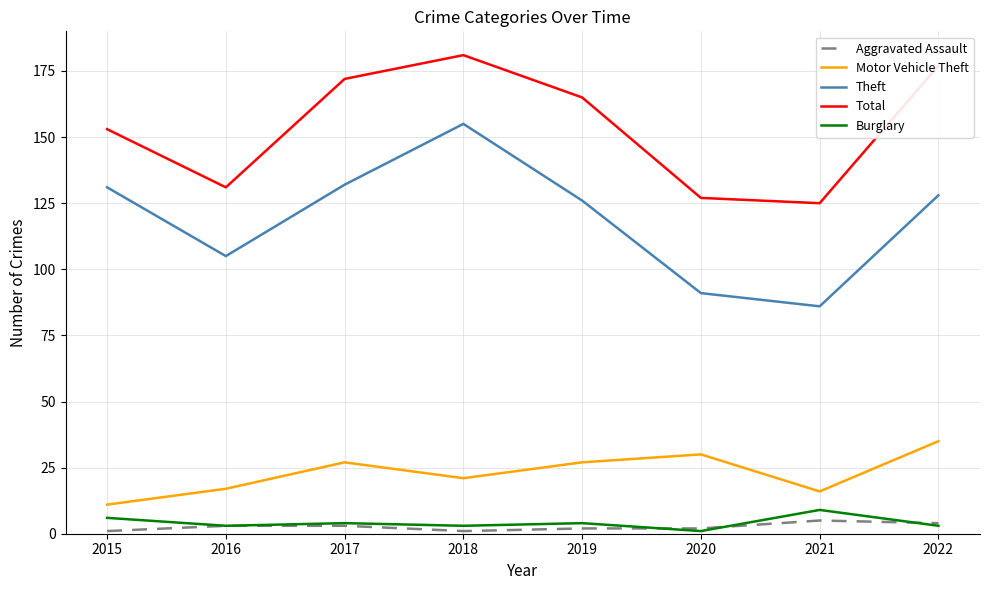

Reading right to left, extract all data points from this chart.

Aggravated Assault: 4	5	2	2	1	3	3	1
Motor Vehicle Theft: 35	16	30	27	21	27	17	11
Theft: 128	86	91	126	155	132	105	131
Total: 177	125	127	165	181	172	131	153
Burglary: 3	9	1	4	3	4	3	6